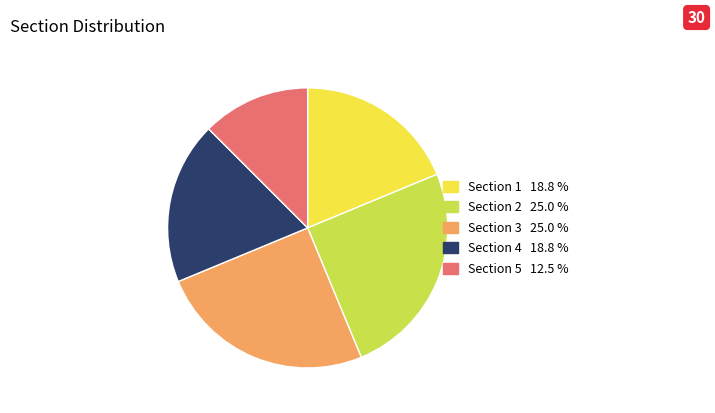

Is the sum of Section 5 and Section 1 greater than half?

No